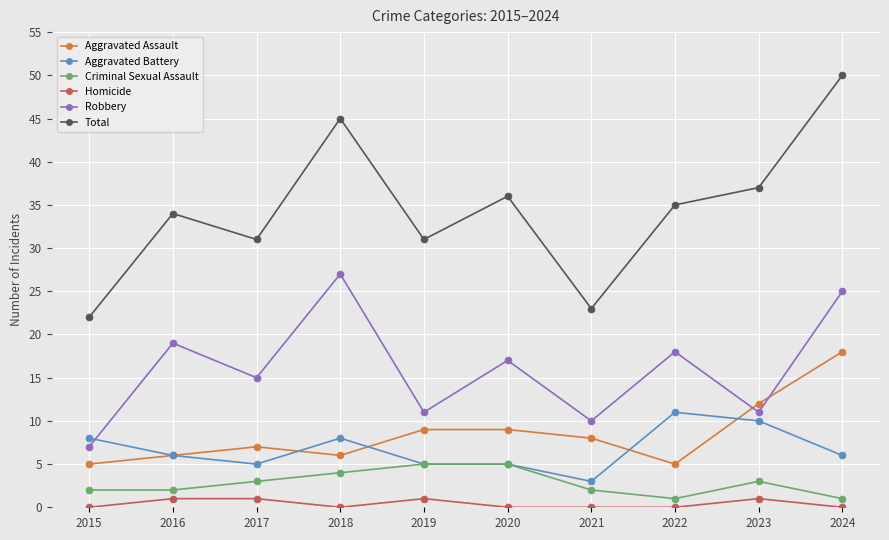

Which series has the largest range (max minus min)?

Total